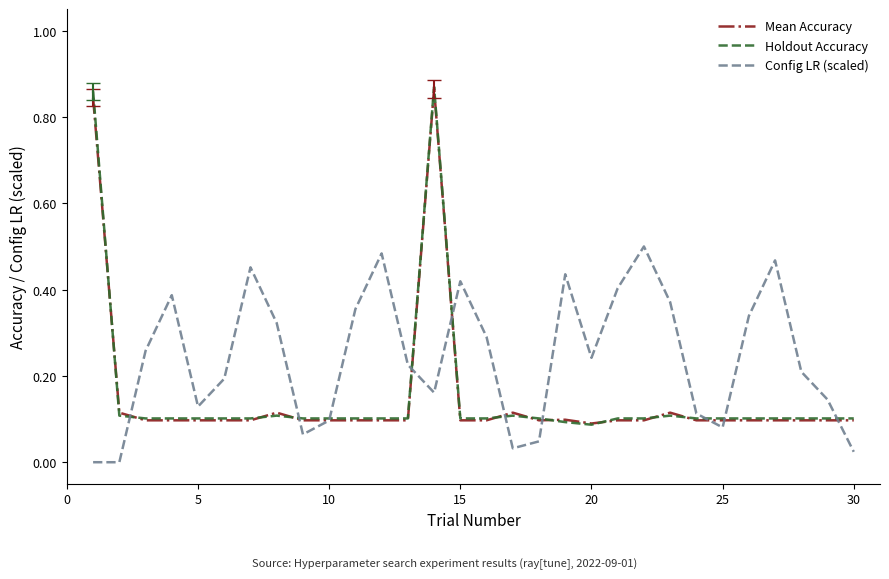

Which series has the largest total across all categories?

Config LR (scaled)